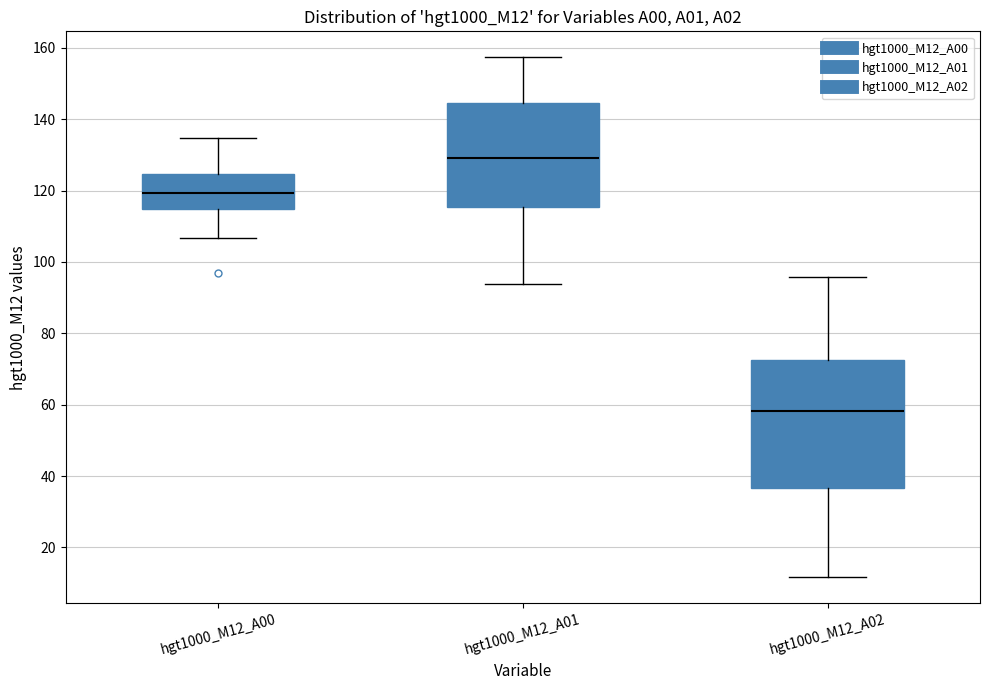

Comparing the boxes themselves (not the whiskers), which one is the tallest?

hgt1000_M12_A02